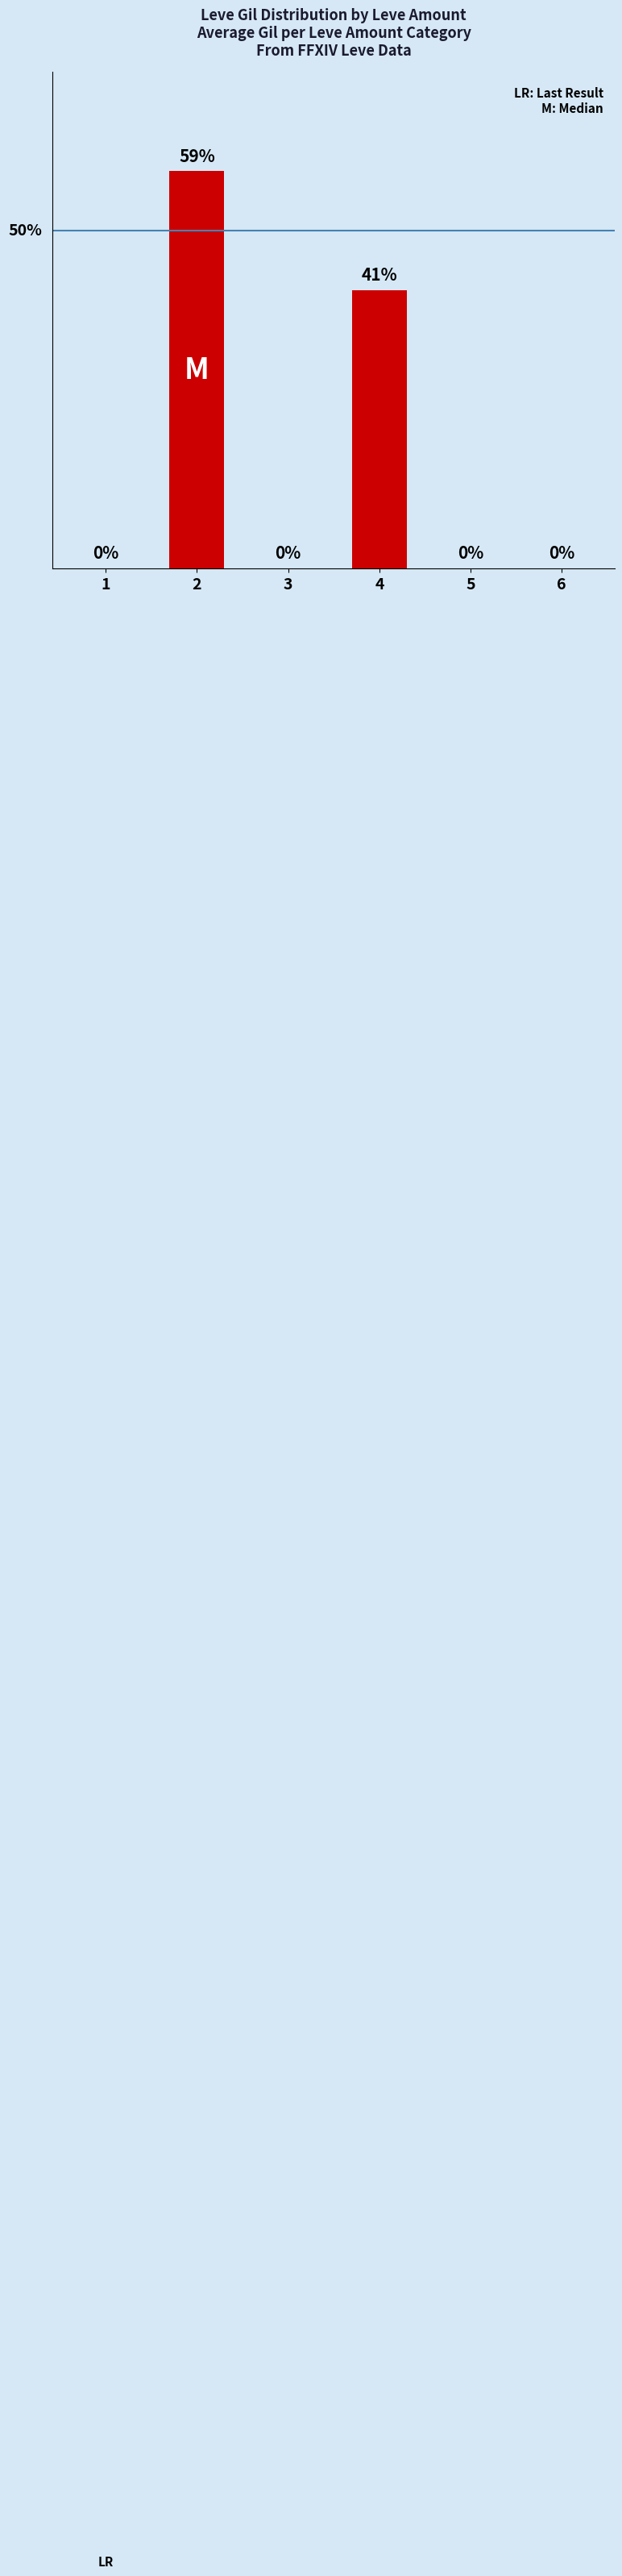

Are the bars grouped side by side (vs. stacked)?

No